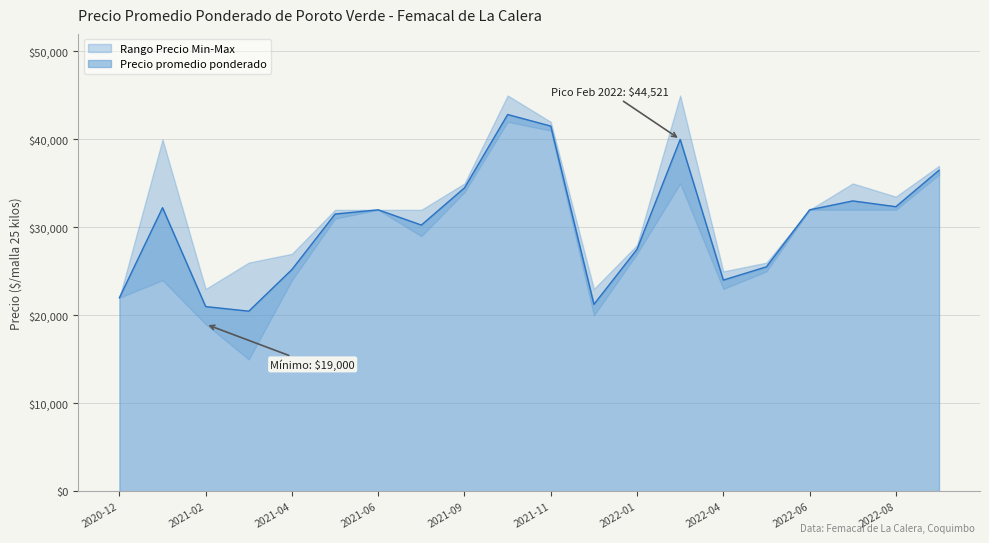

Is it true that the value at 2021-12 is 4362?

False